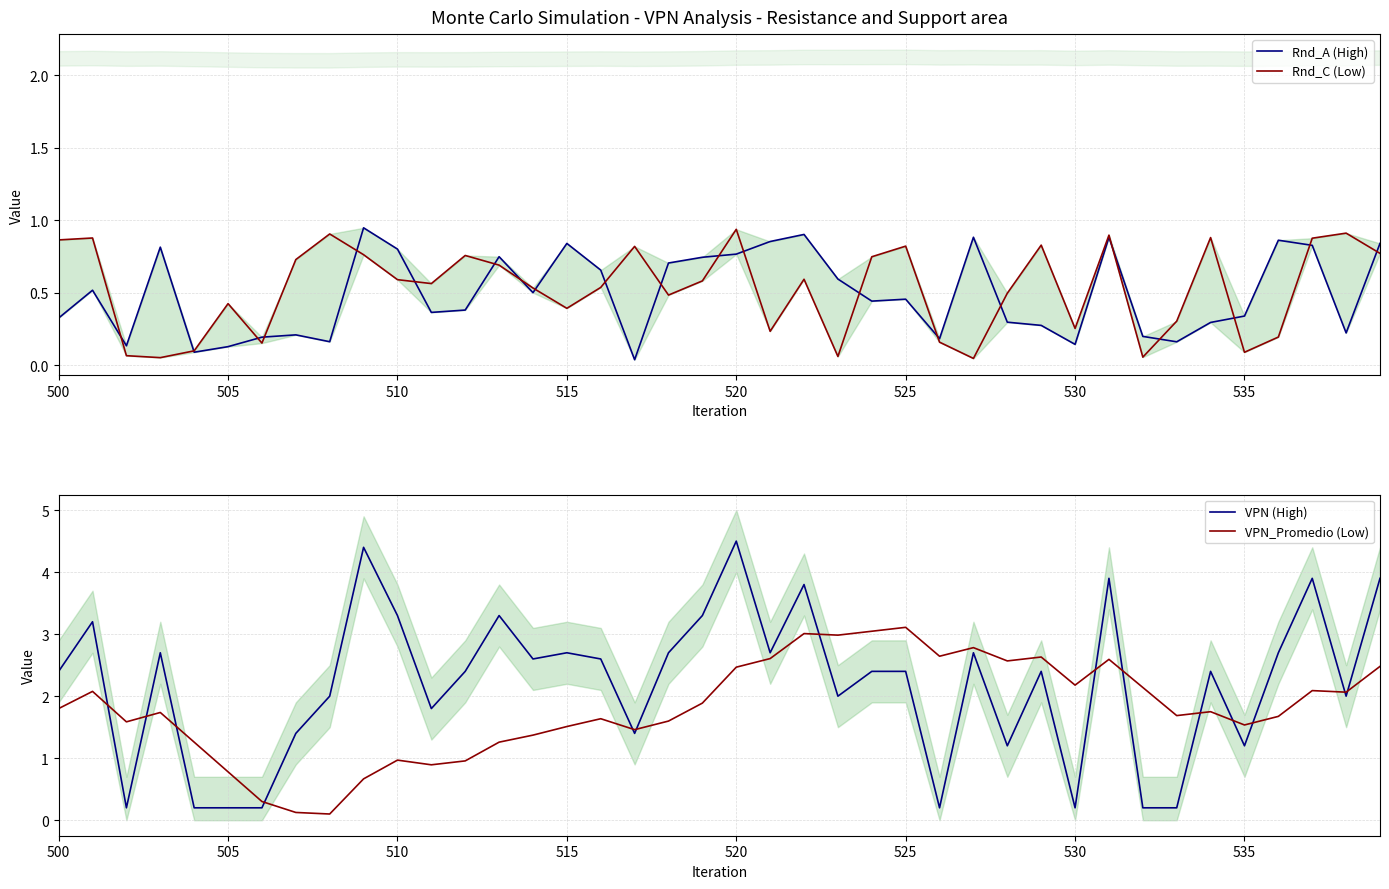

What is the maximum value for VPN_Promedio (Low)?

3.1